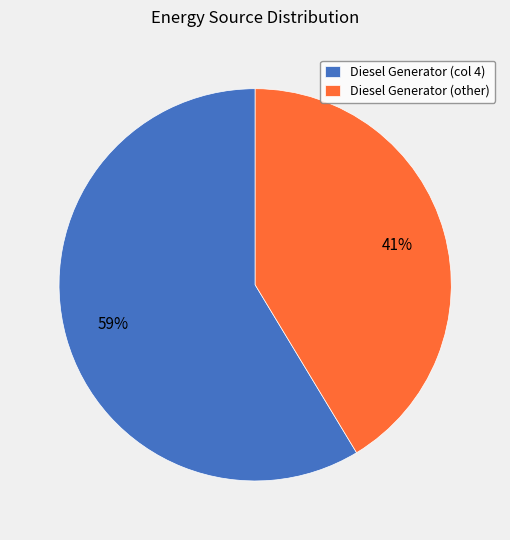

Is there a majority slice in this chart?

Yes